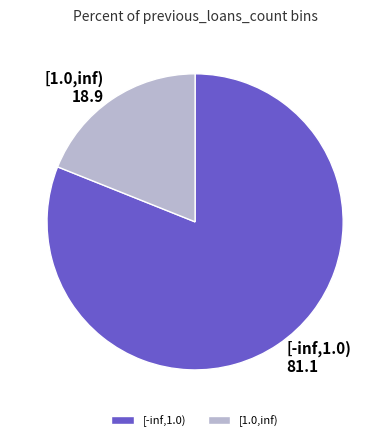

How many slices are in this pie chart?

2